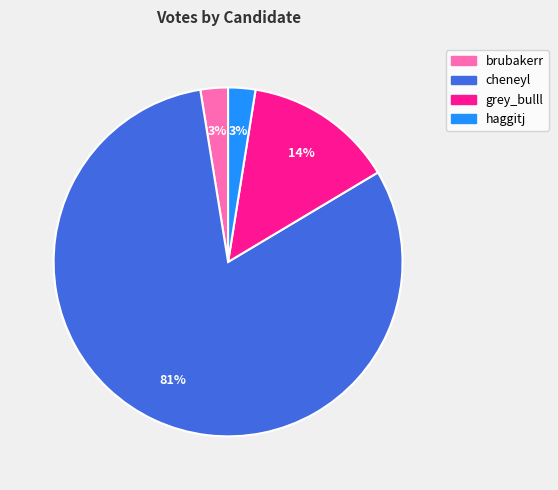

Combined, do grey_bulll and haggitj account for over 50%?

No